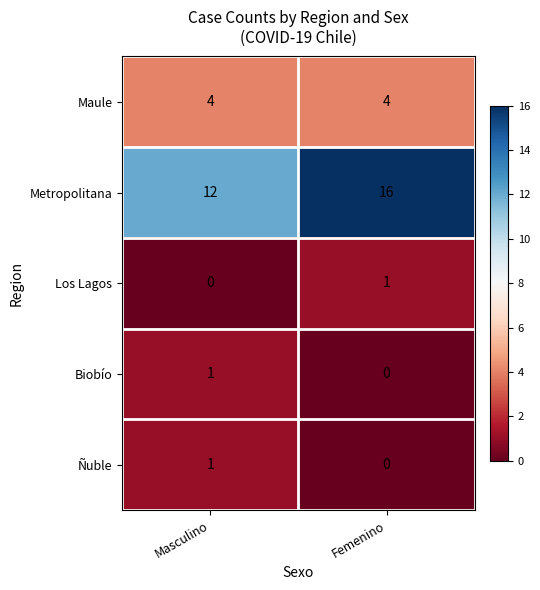

Reading right to left, what are all the values shown in this chart?

Maule: Femenino=4	Masculino=4
Metropolitana: Femenino=16	Masculino=12
Los Lagos: Femenino=1	Masculino=0
Biobío: Femenino=0	Masculino=1
Ñuble: Femenino=0	Masculino=1